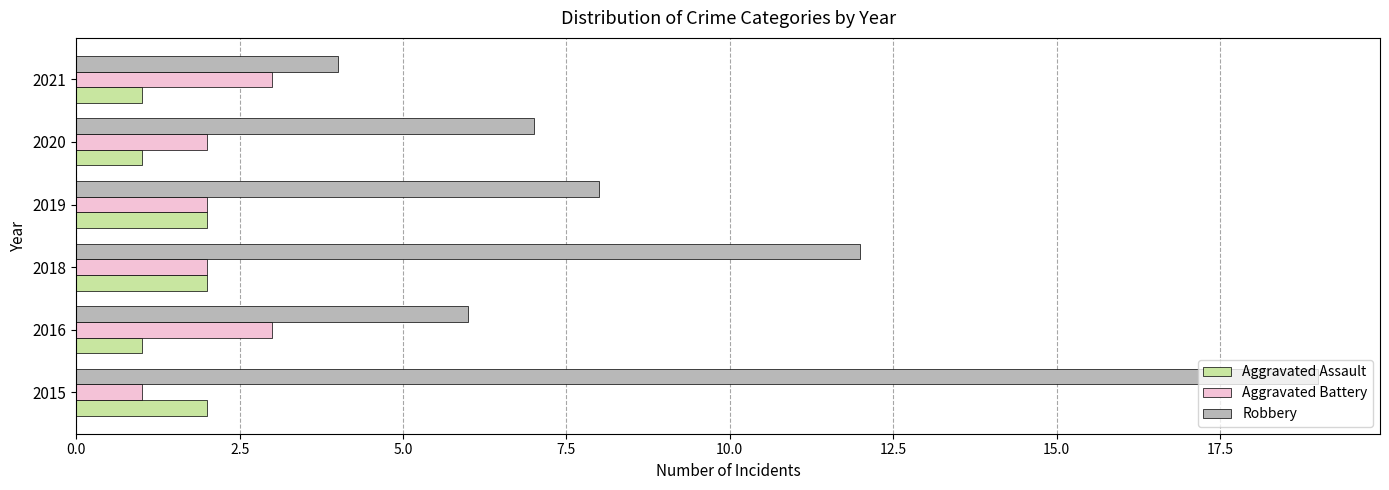

The Robbery series shows 4 at 2020. True or false?

False